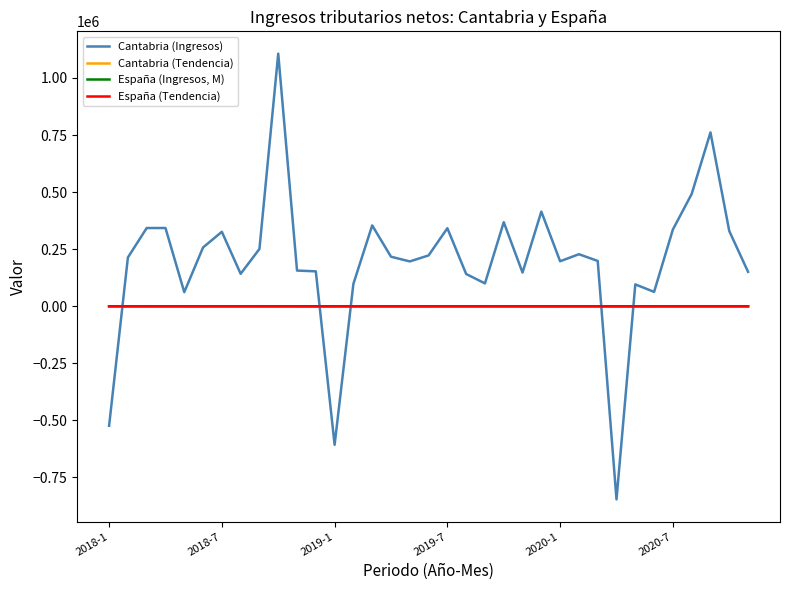

In España (Ingresos, M), how many points are lower than both neighbors (excluding endpoints)?

13